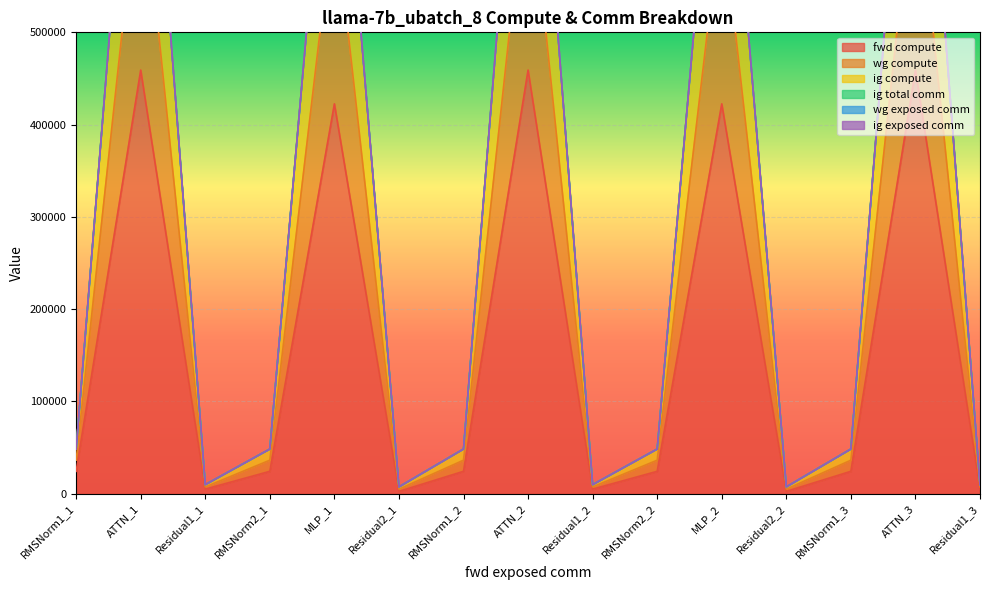

What is the maximum value for fwd compute?

459079.7